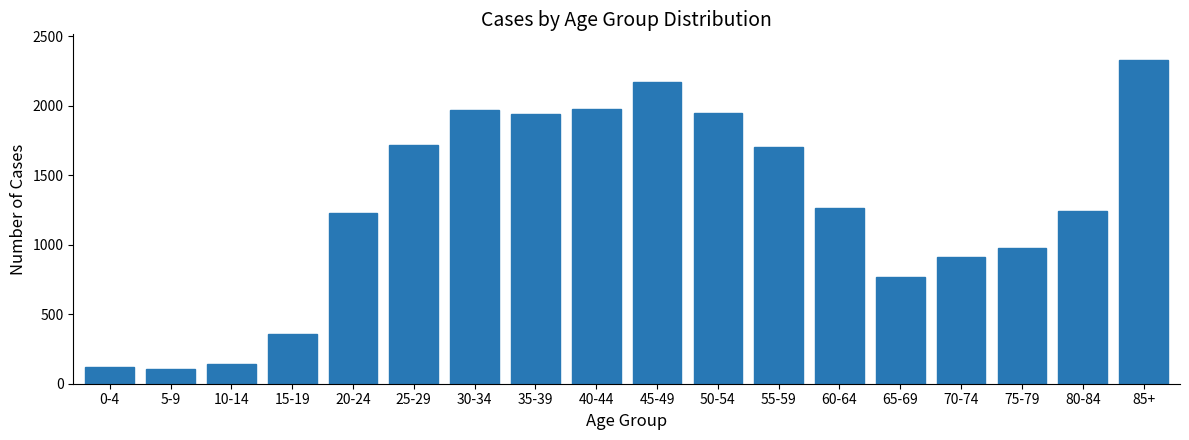

The value at 80-84 is 1241. True or false?

True